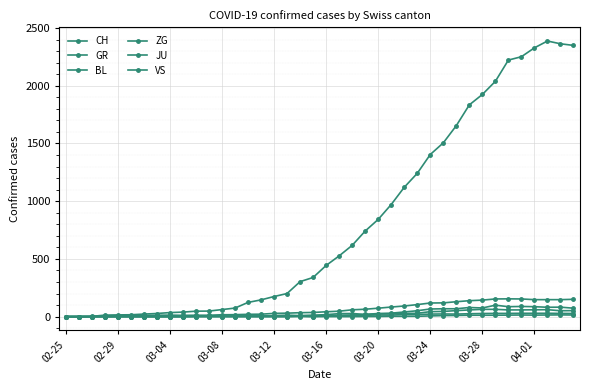

What is the maximum value for CH?

2387